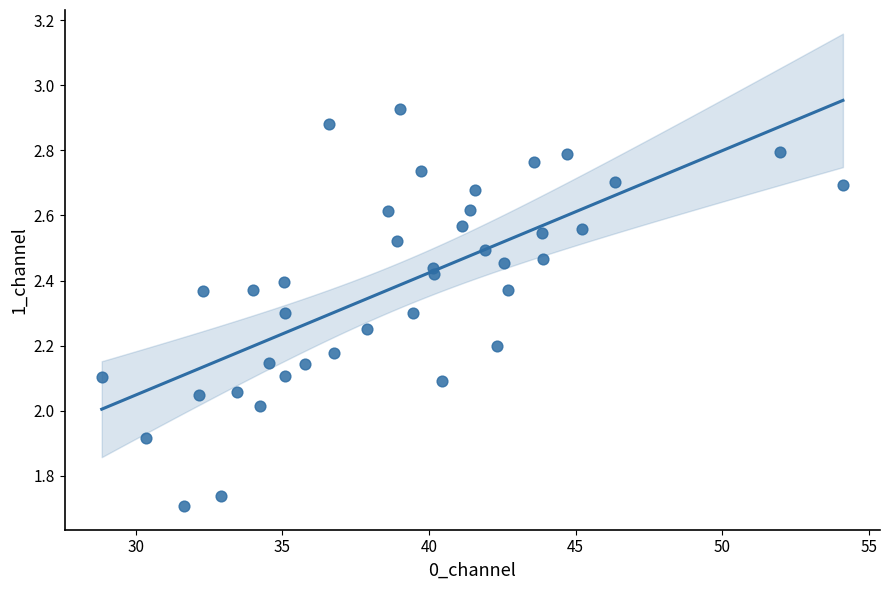

What is the range of Y values (max minus min)?

1.2